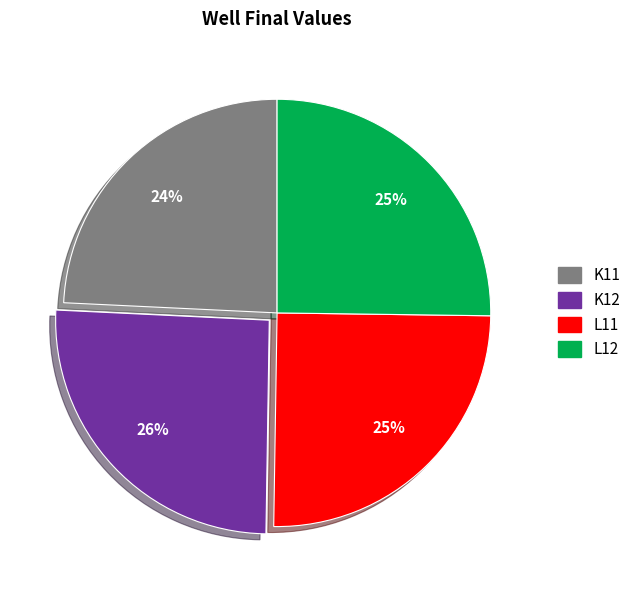

Which category has the smallest portion of the pie?

K11